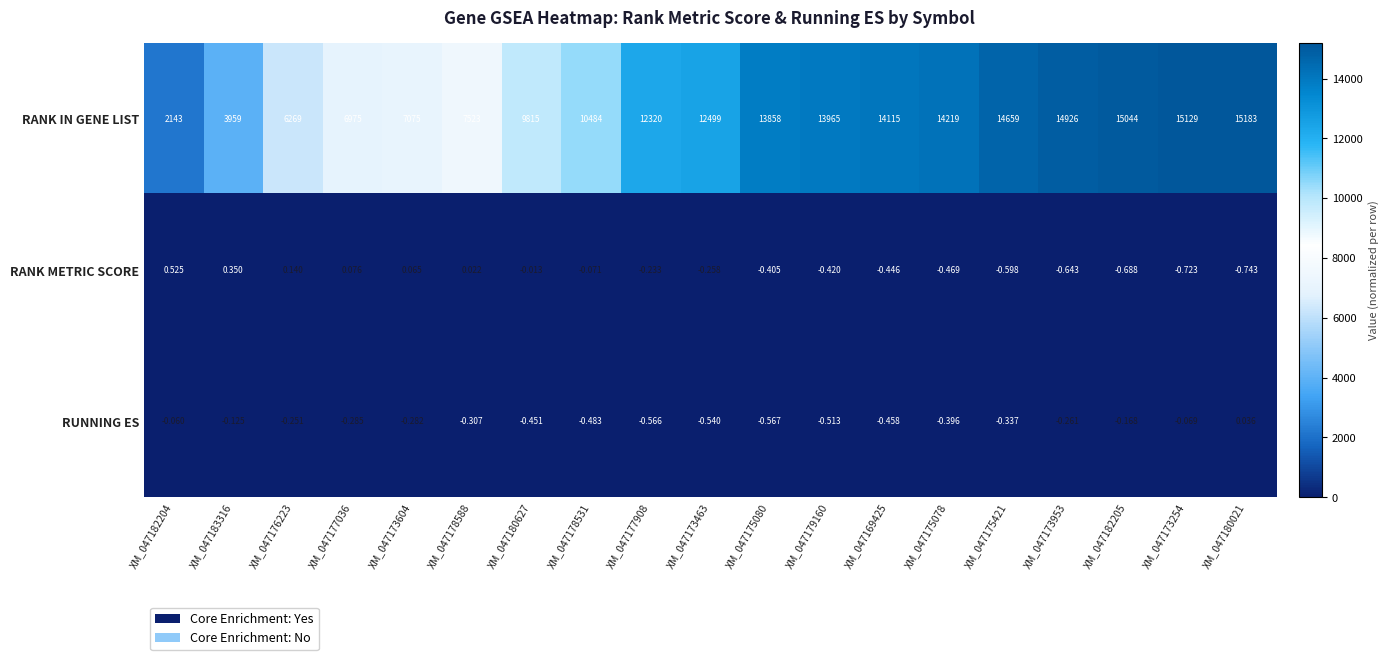

At XM_047173604, list the series in order from smallest to largest.

RUNNING ES, RANK METRIC SCORE, RANK IN GENE LIST